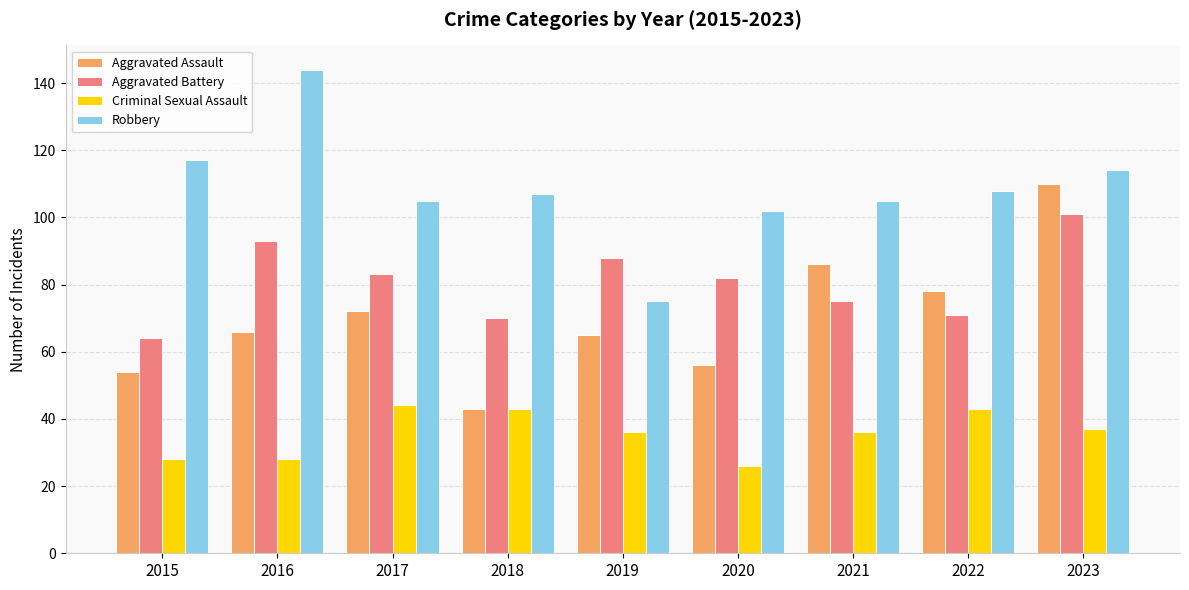

Reading right to left, transcribe all the data shown in this chart.

Aggravated Assault: 2023=110	2022=78	2021=86	2020=56	2019=65	2018=43	2017=72	2016=66	2015=54
Aggravated Battery: 2023=101	2022=71	2021=75	2020=82	2019=88	2018=70	2017=83	2016=93	2015=64
Criminal Sexual Assault: 2023=37	2022=43	2021=36	2020=26	2019=36	2018=43	2017=44	2016=28	2015=28
Robbery: 2023=114	2022=108	2021=105	2020=102	2019=75	2018=107	2017=105	2016=144	2015=117